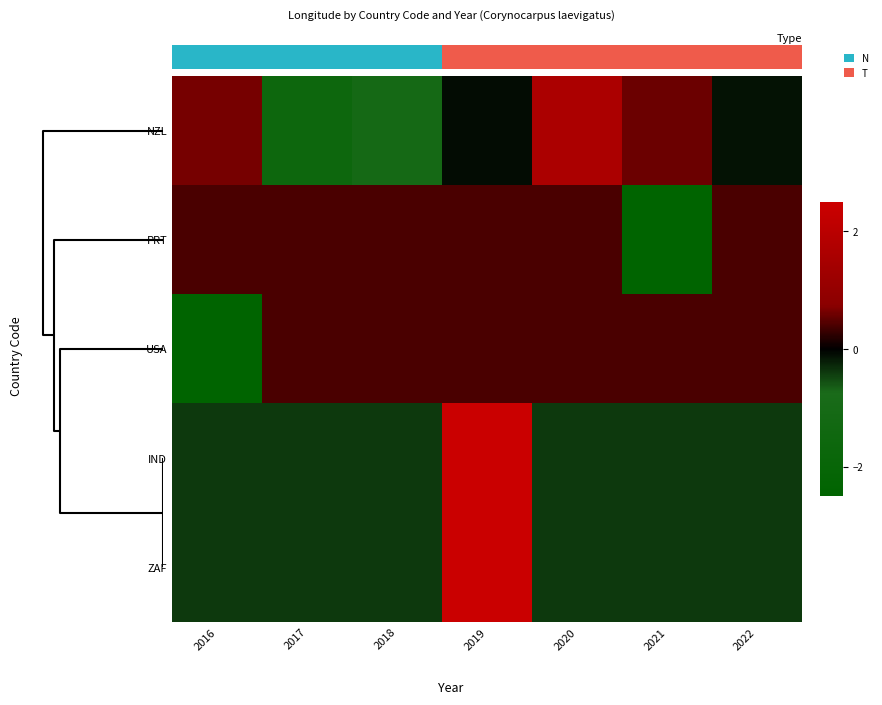

How many distinct data groups are displayed?

5